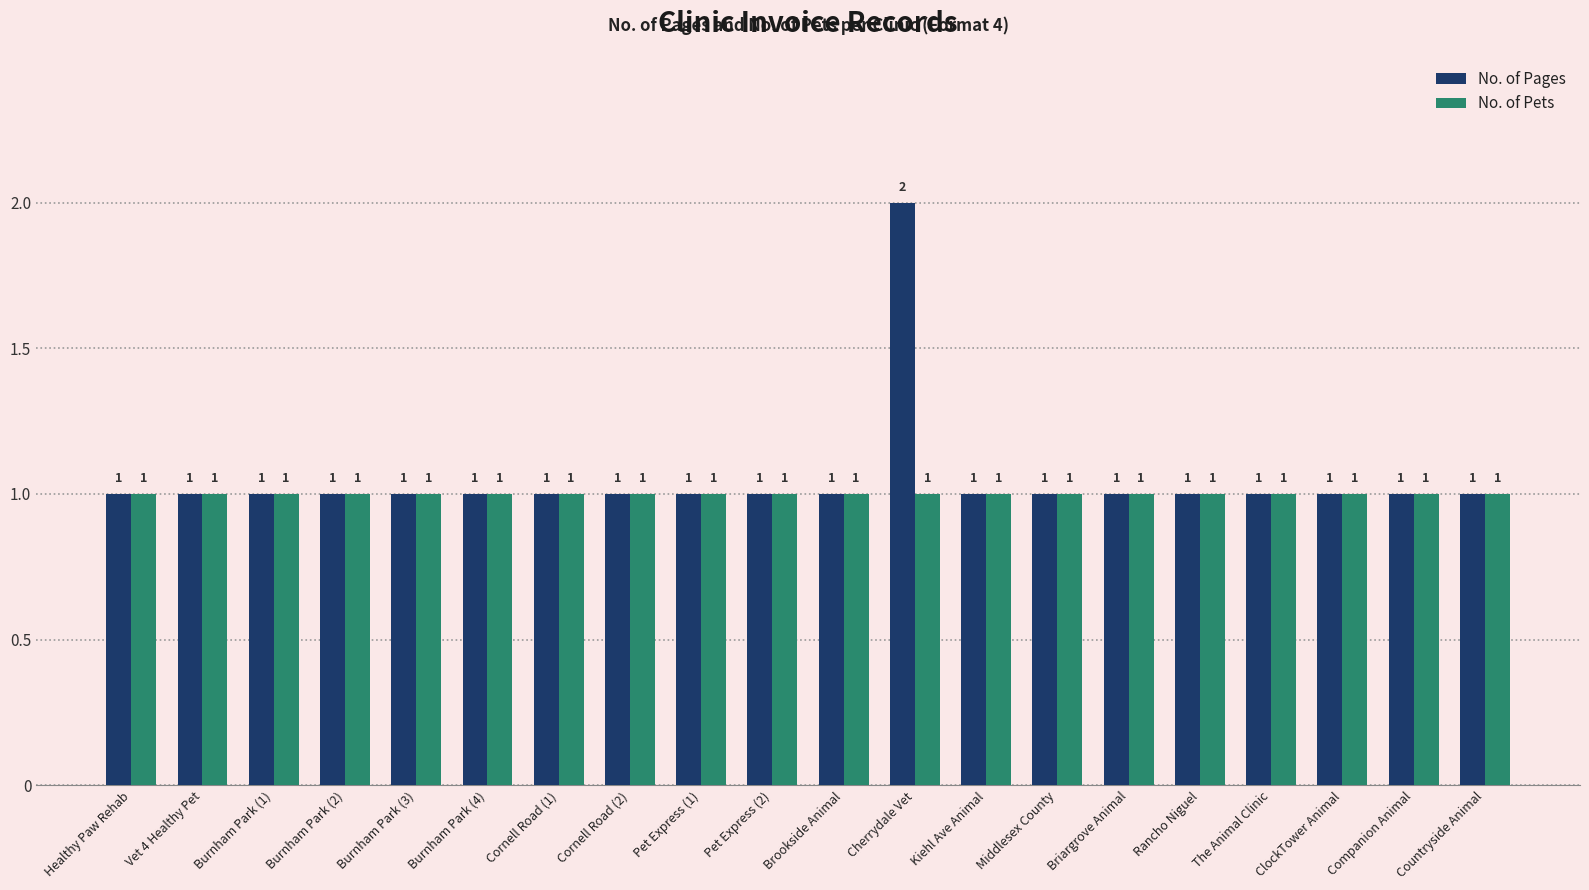

Which series has the largest range (max minus min)?

No. of Pages